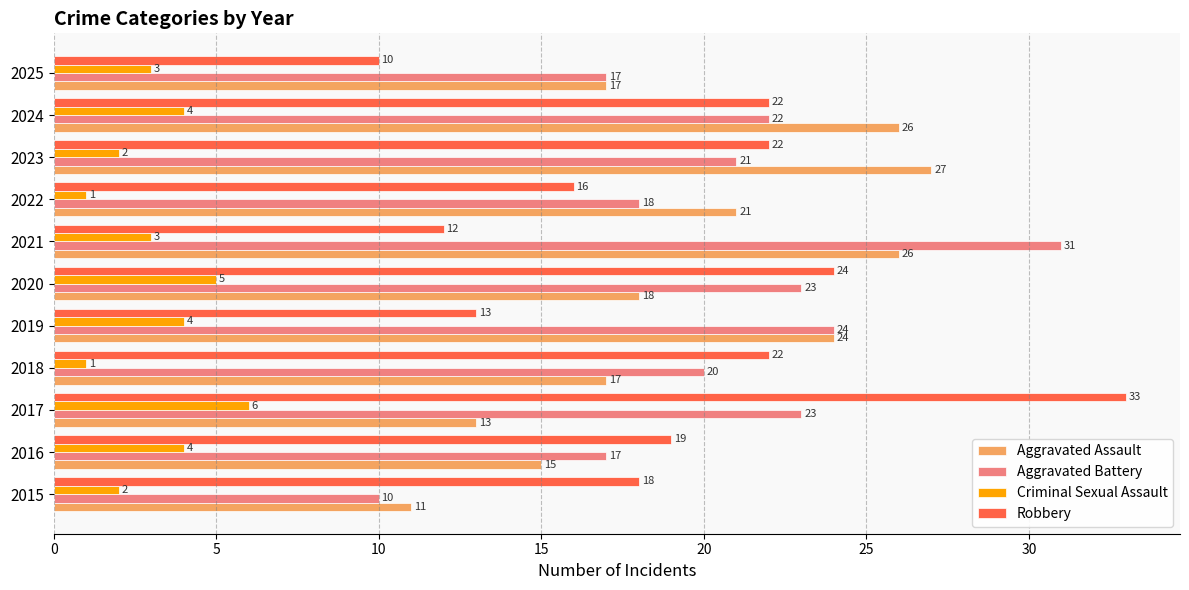

How many distinct data groups are displayed?

4